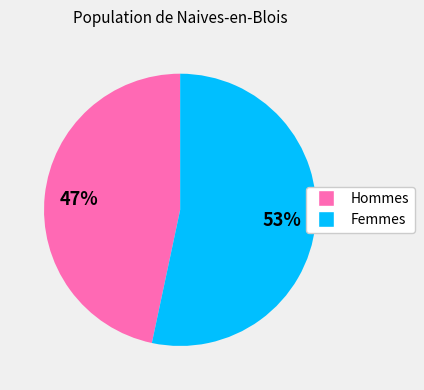

Does any single category account for the majority?

Yes